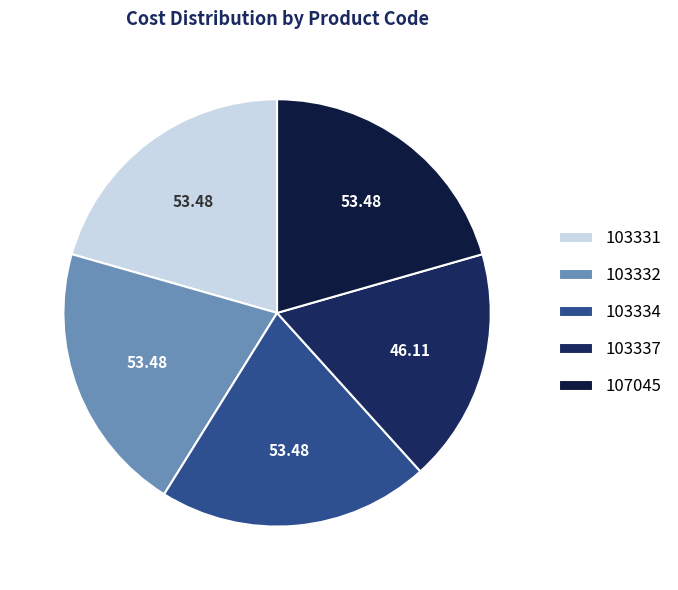

True or false: 107045 accounts for 12% of the total.

False